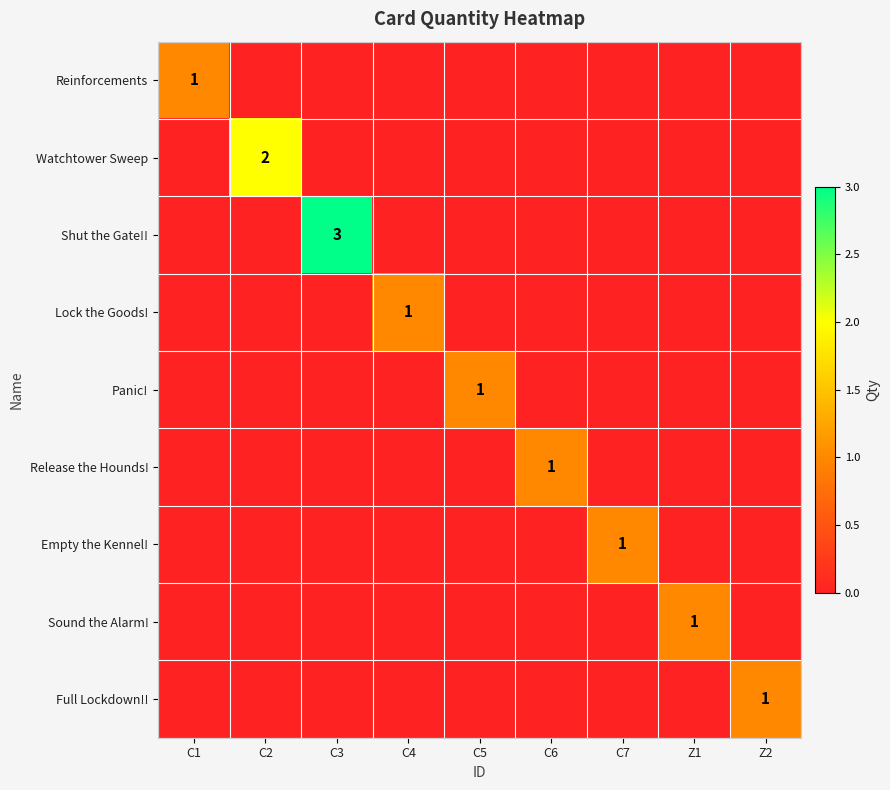

What is the total value across all series at Z1?

1